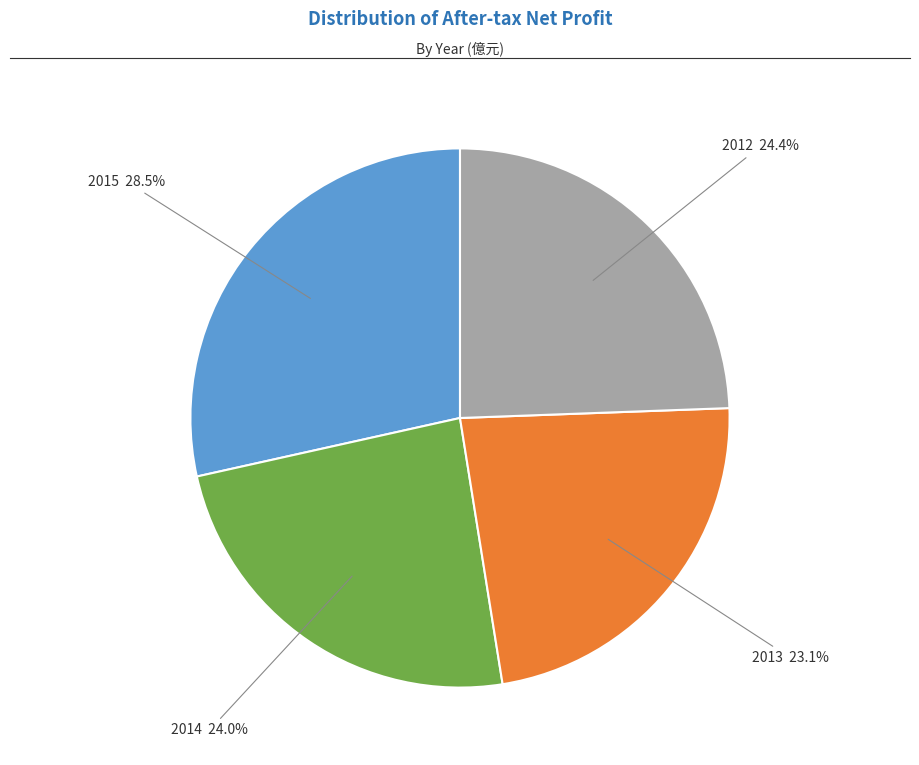

How many segments does this pie chart have?

4